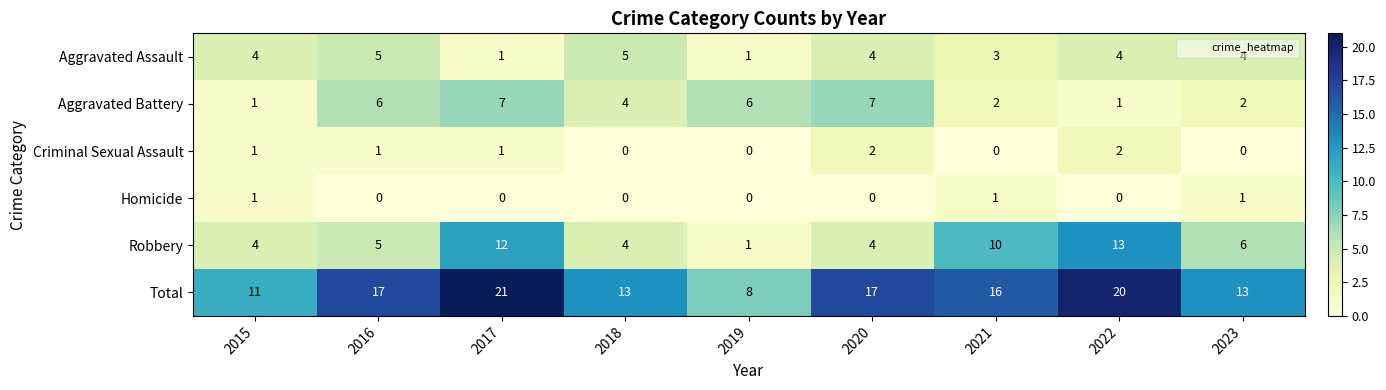

True or false: Criminal Sexual Assault has a value of 0 at 2023.

True